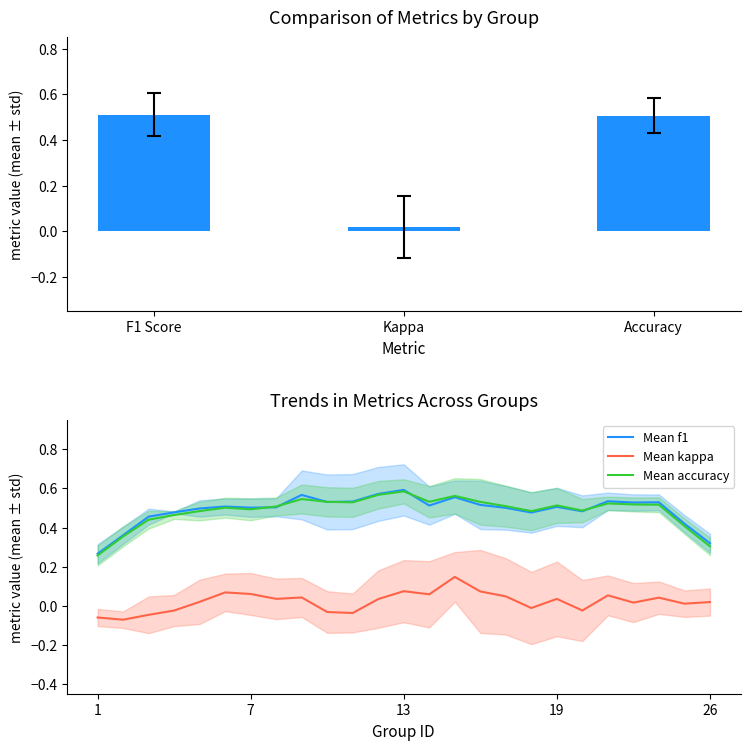

What is the difference between the second highest and second lowest values in the accuracy series?

0.3